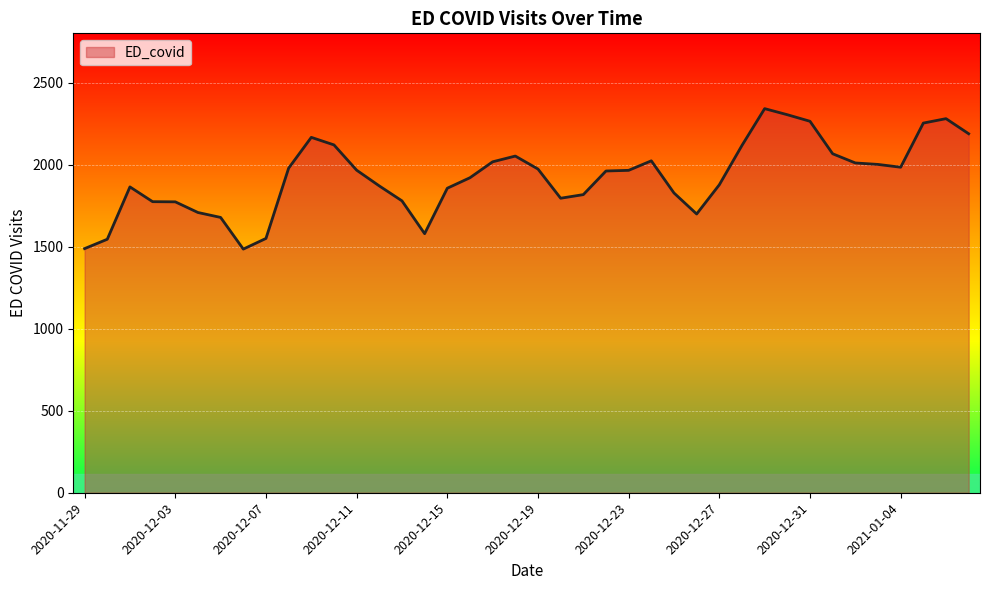

What is the minimum value shown in the chart?

1485